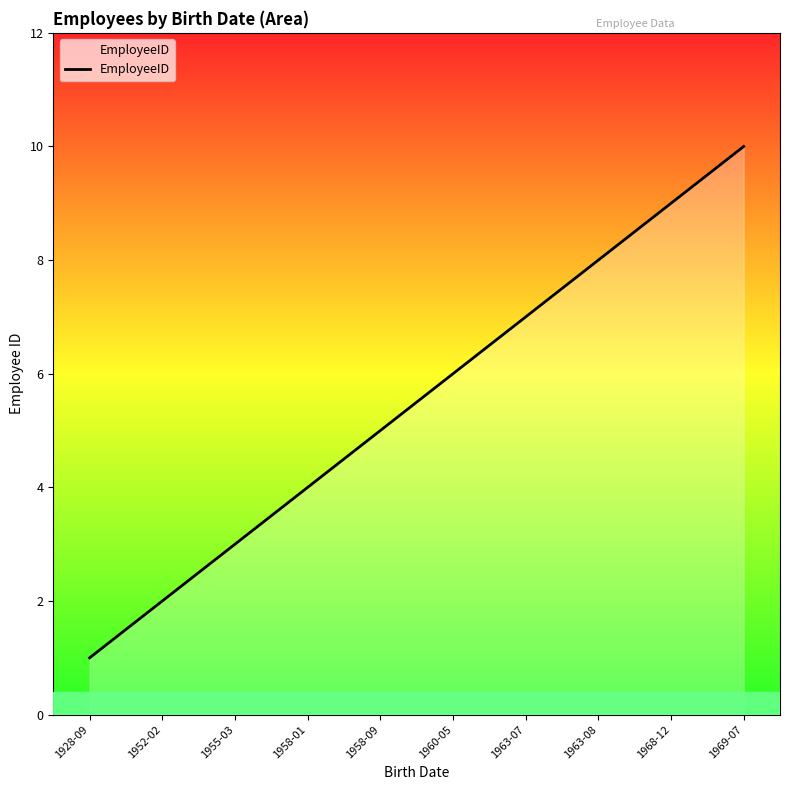

What is the difference between the maximum and minimum values?

9.0